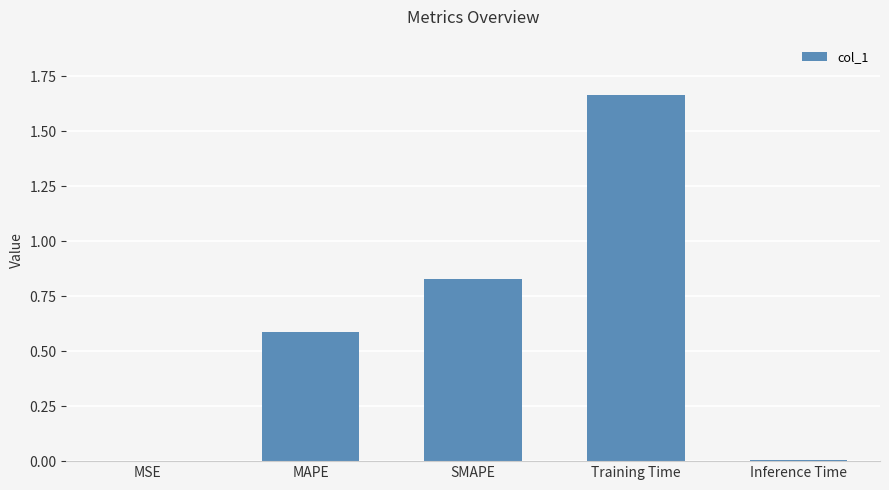

Count the number of data series in this chart.

1